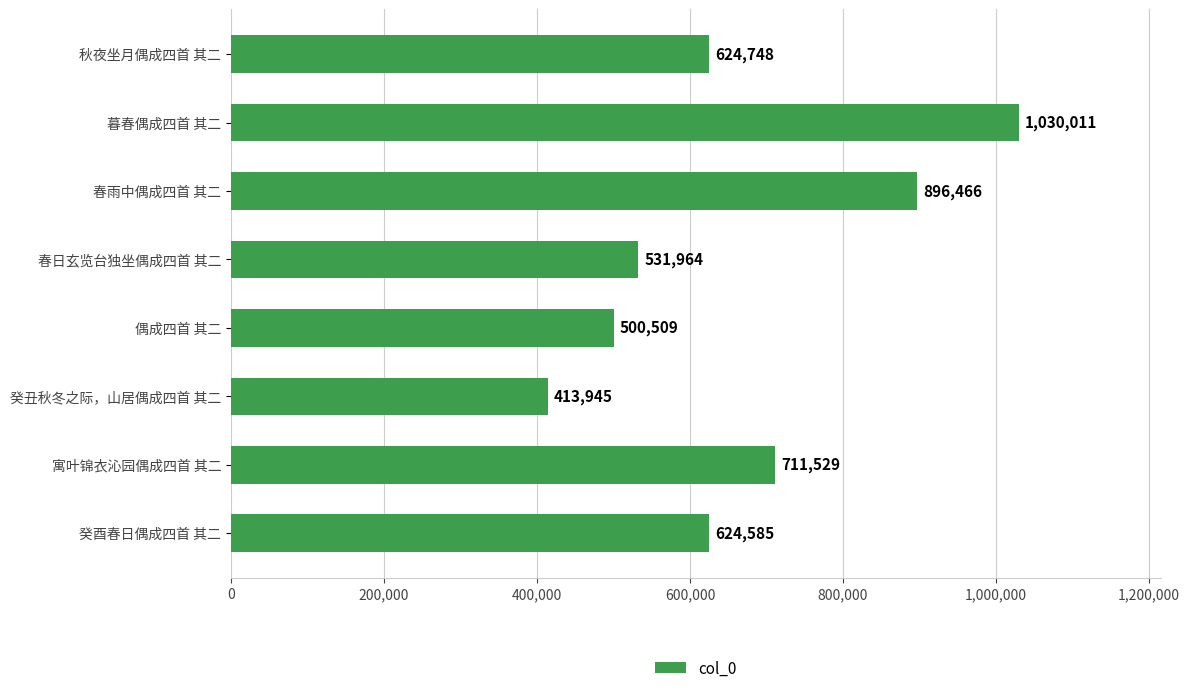

What is the maximum value shown in the chart?

1030011